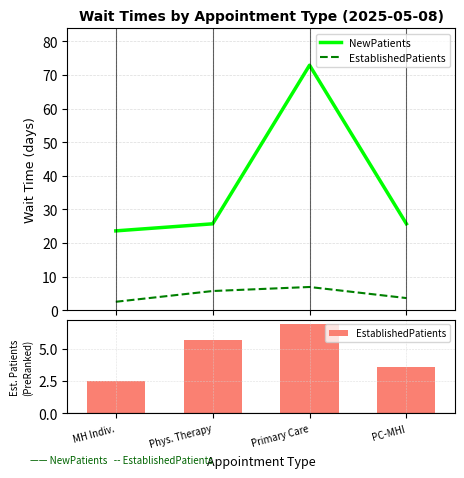

The value of EstablishedPatients at Primary Care is 9.6. True or false?

False